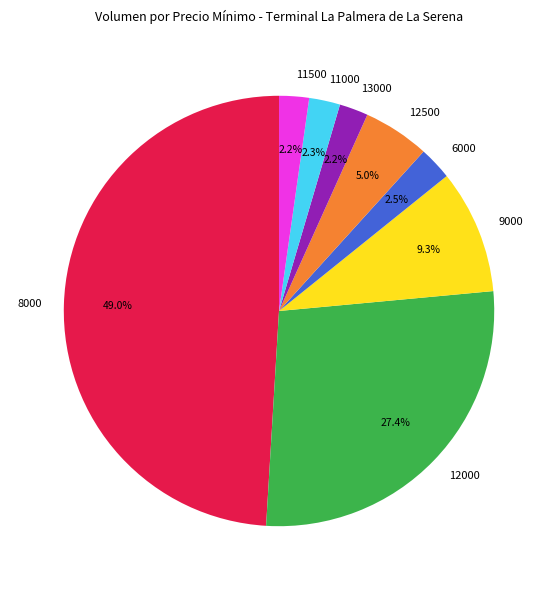

Combined, do 12000 and 13000 account for over 50%?

No